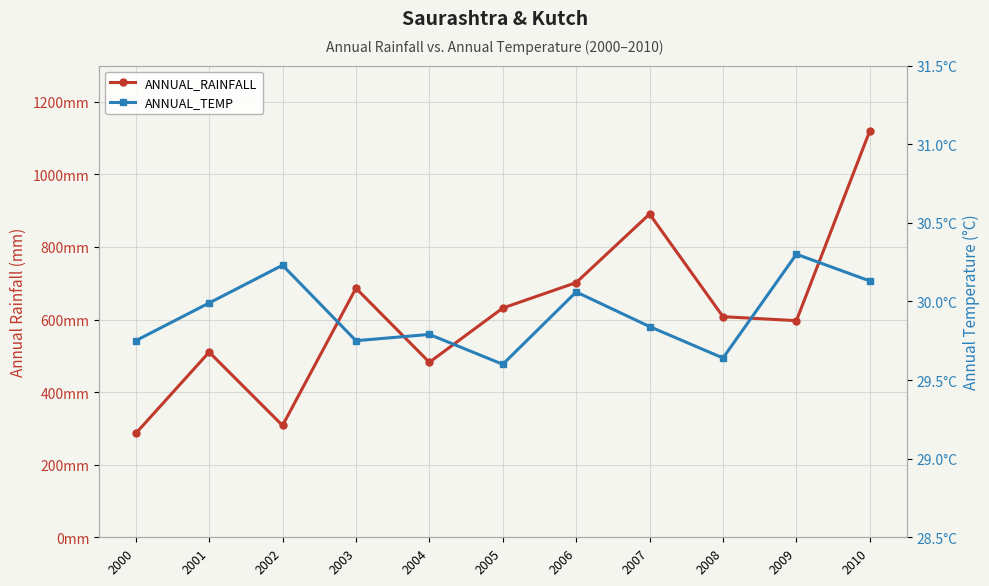

How many categories are shown in the chart?

11